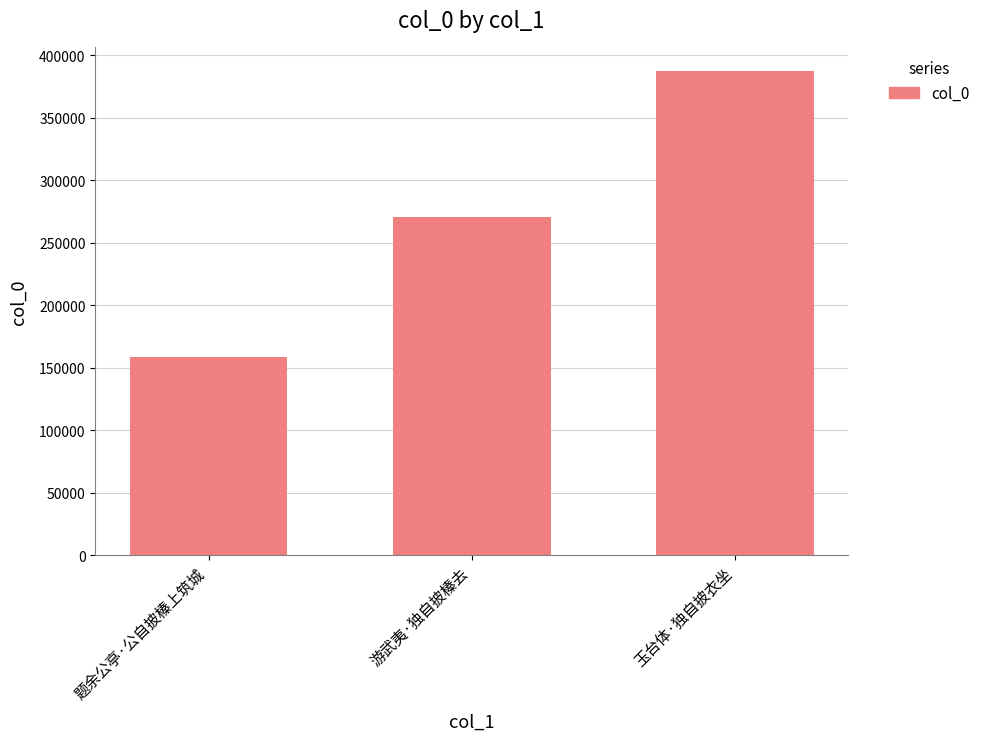

The value at 题余公亭·公自披榛上筑城 is 158576. True or false?

True